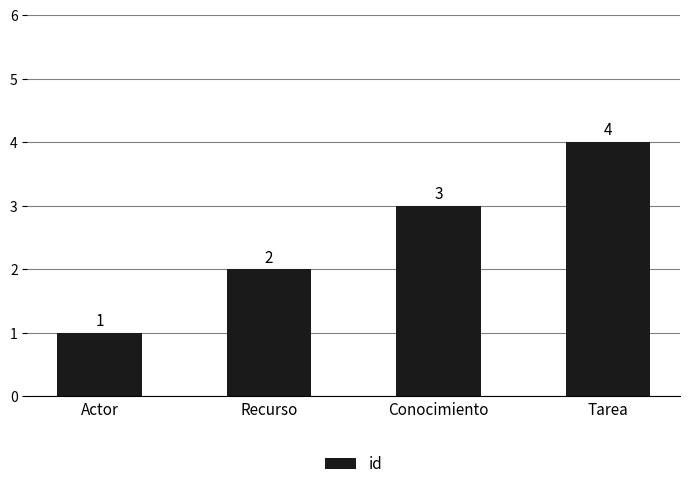

How many data points are less than 3?

2